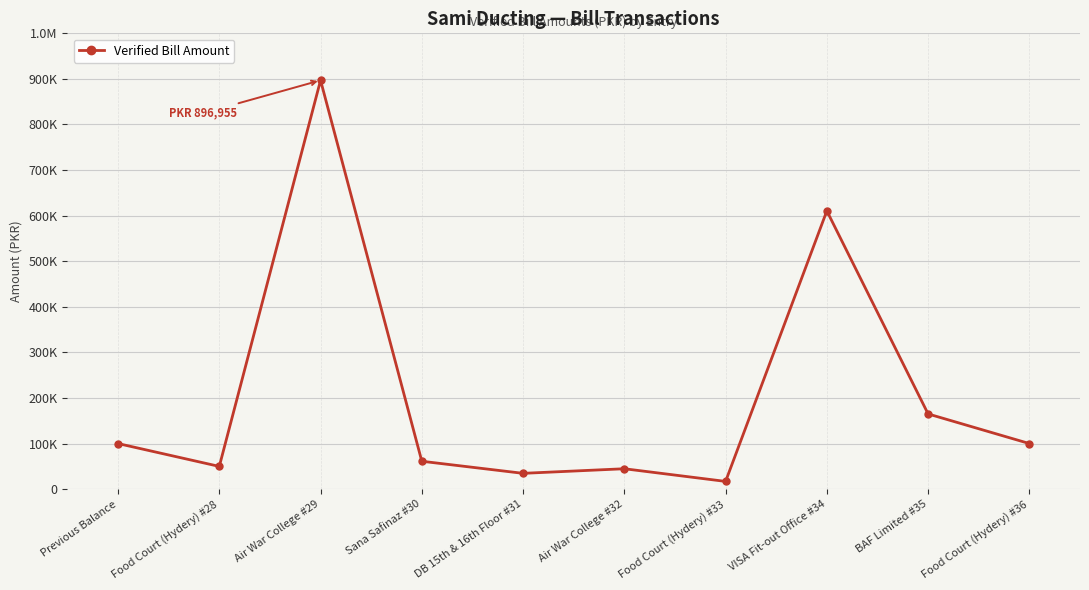

Is this an area chart (filled region under the line)?

No